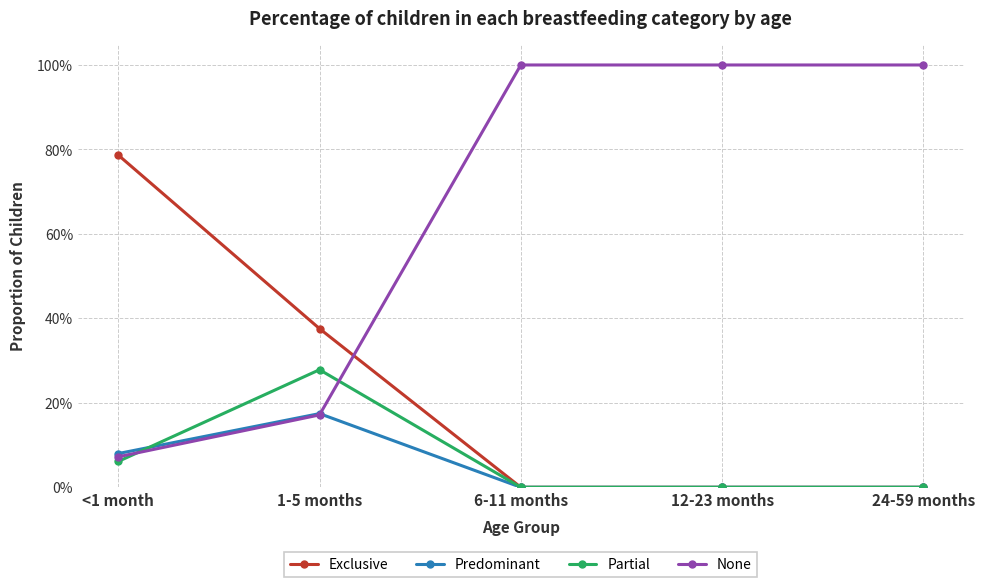

At how many categories does at least one series exceed 0?

5